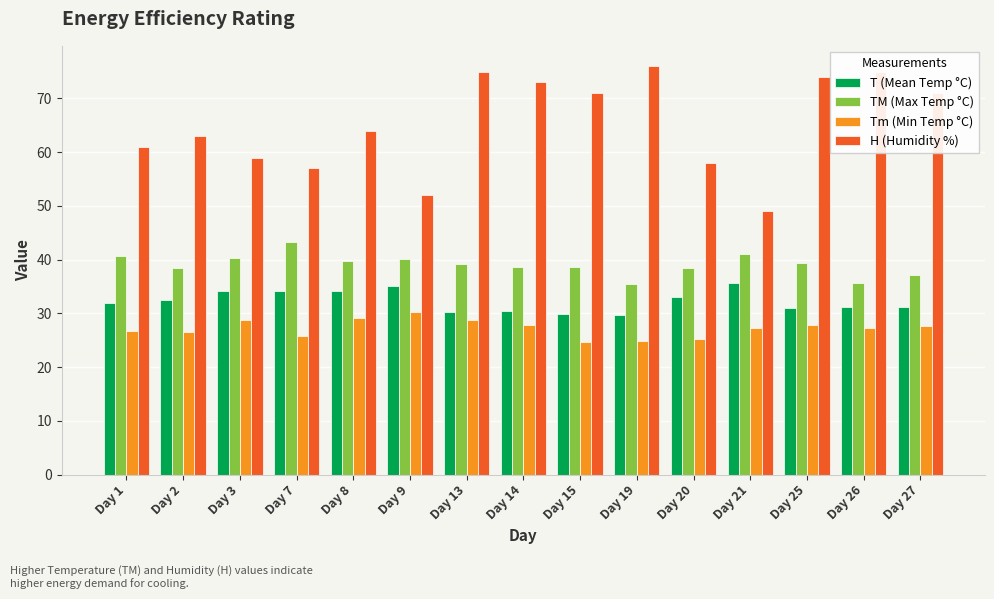

What is the total value across all series at Day 27?

166.9